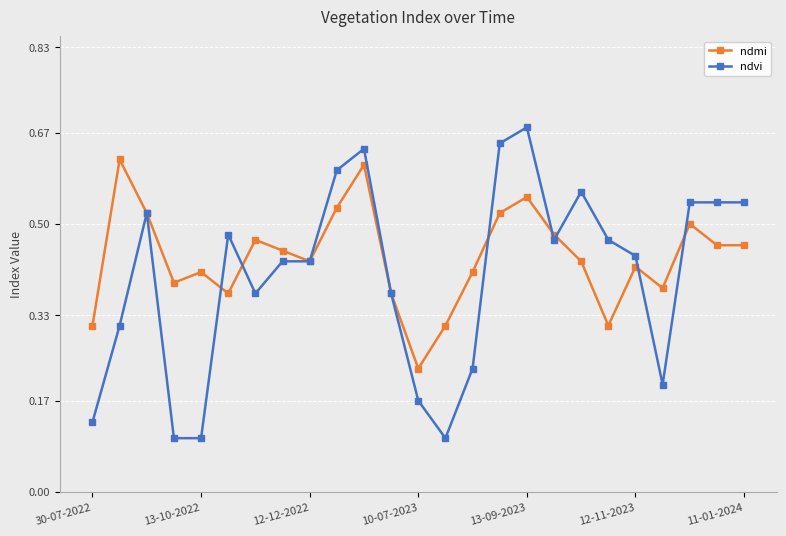

Which series has the largest total across all categories?

ndmi